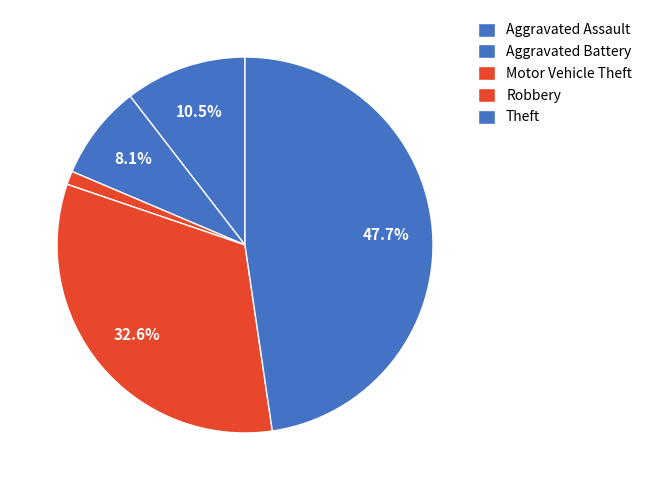

Count the number of slices in the pie.

5